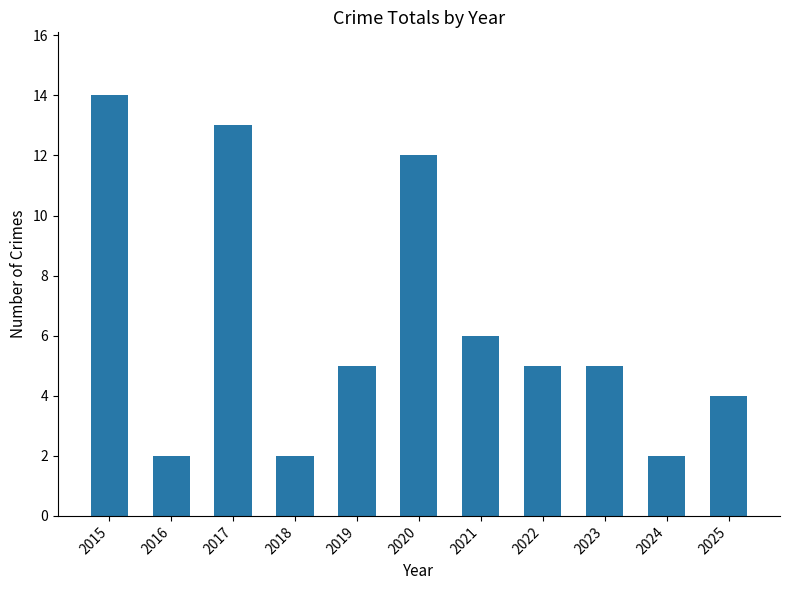

What is the value of the 10th bar from the left?

2